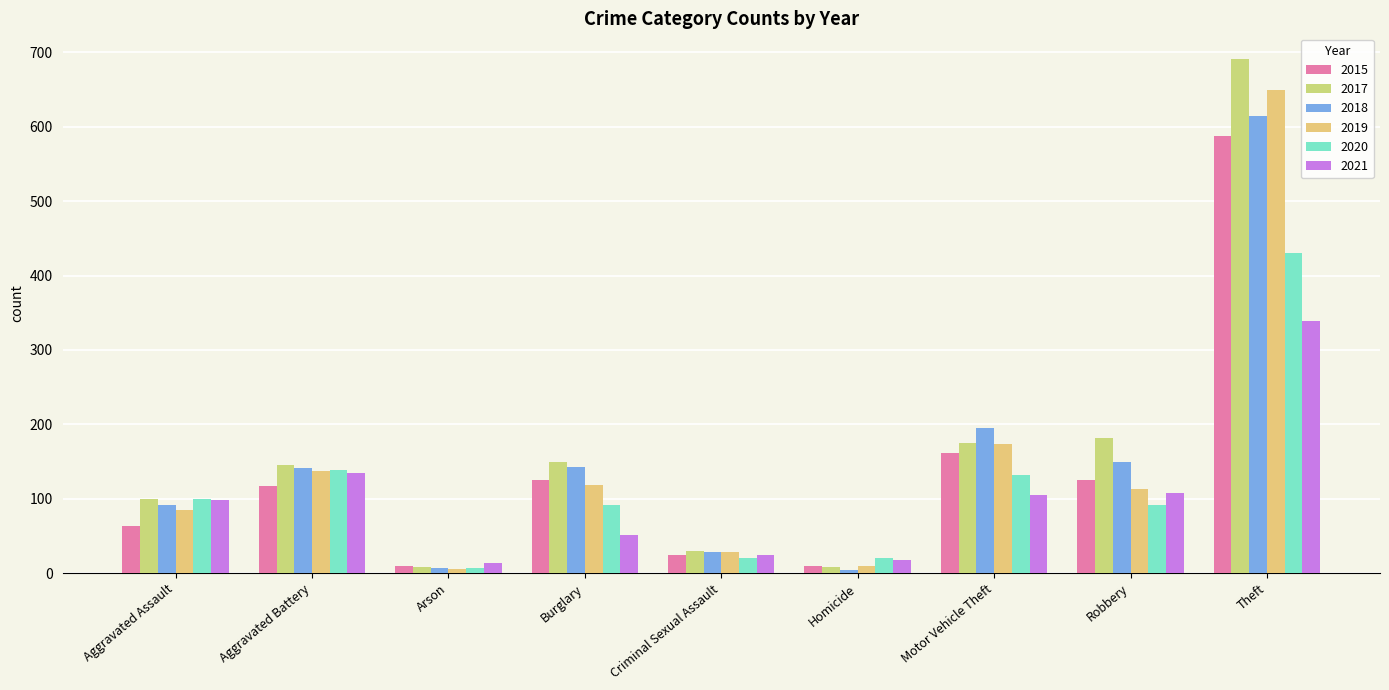

At which category does the chart reach its peak across all series?

Theft